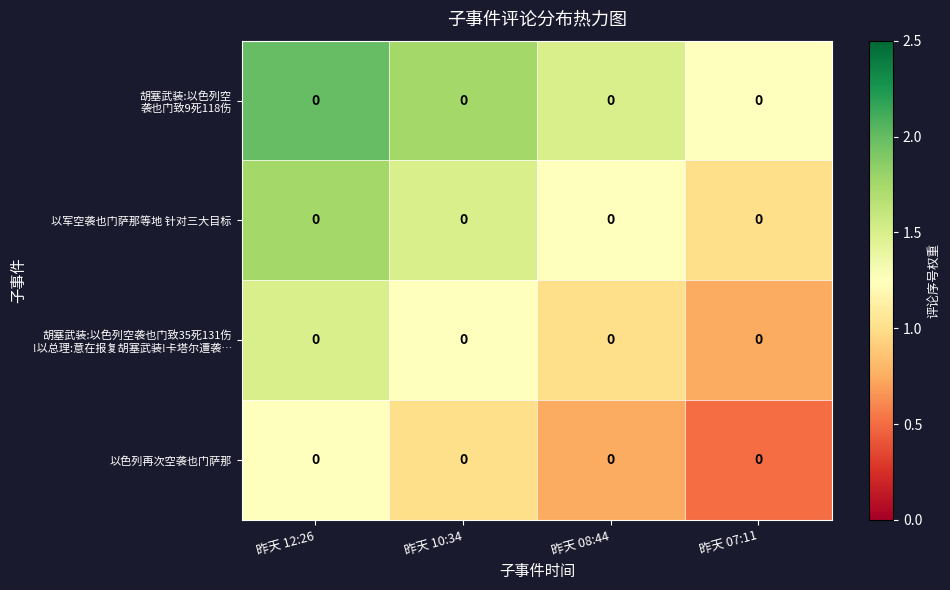

At which category is the sum across all series the highest?

昨天 12:26